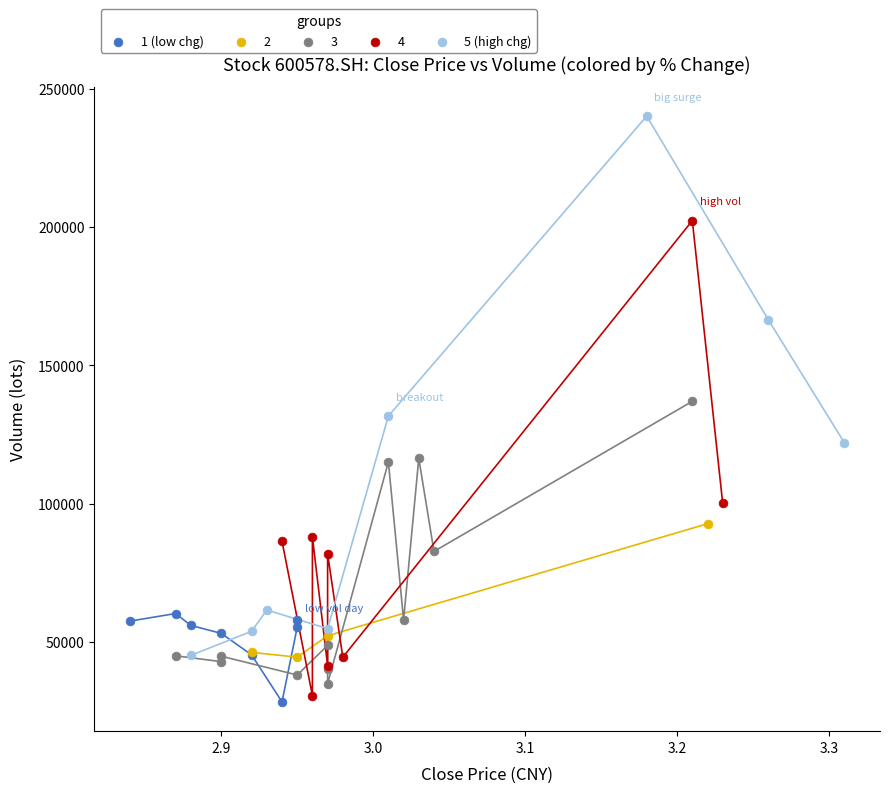

Which series contains the highest Y value?

5 (high chg)